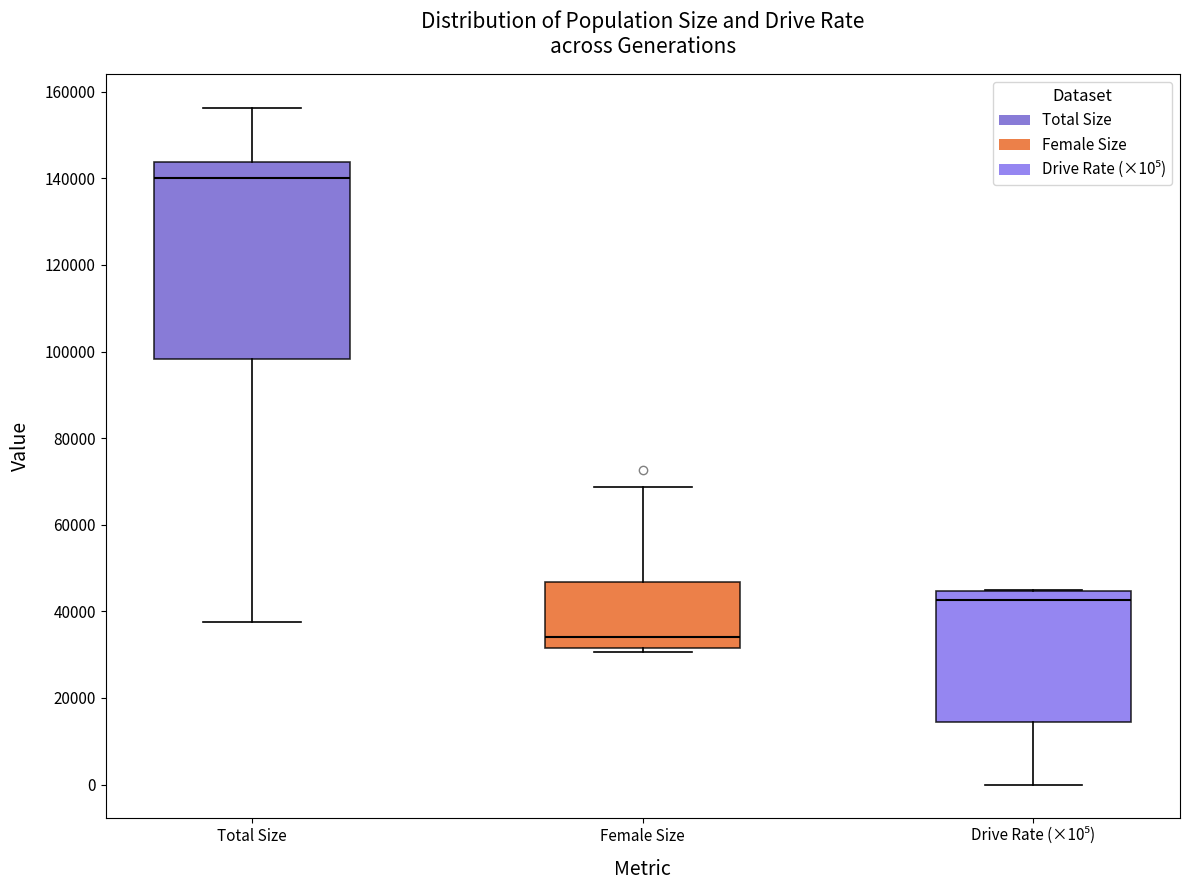

Comparing the boxes themselves (not the whiskers), which one is the tallest?

Total Size